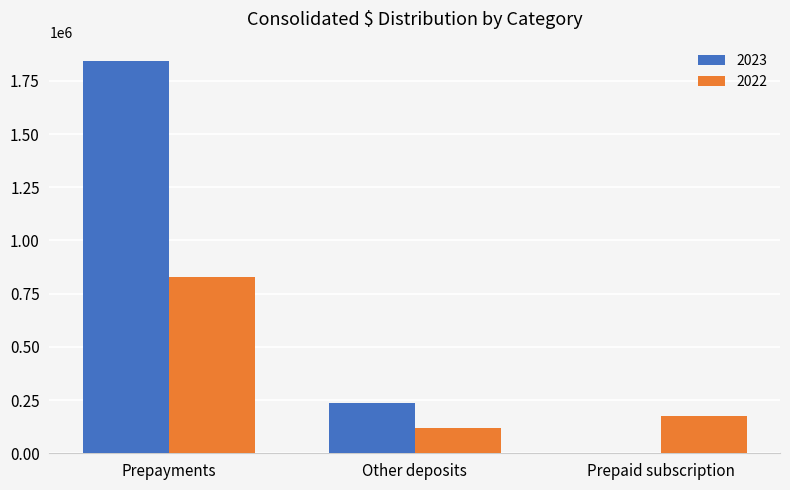

At which category is the sum across all series the highest?

Prepayments